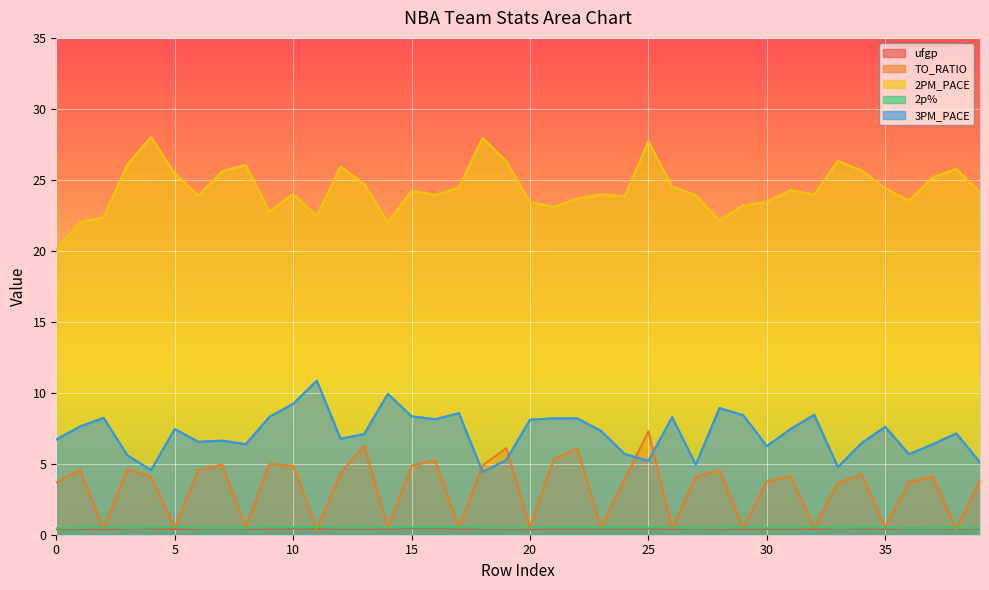

The 2PM_PACE series shows 28.0 at 18. True or false?

True